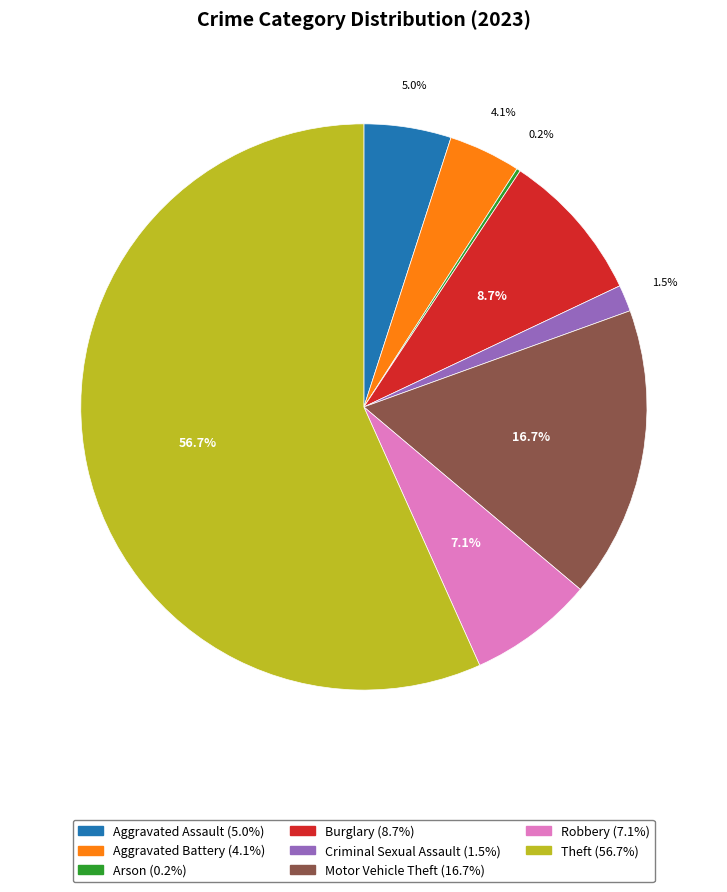

To the nearest percent, what is the average slice percentage?

12%